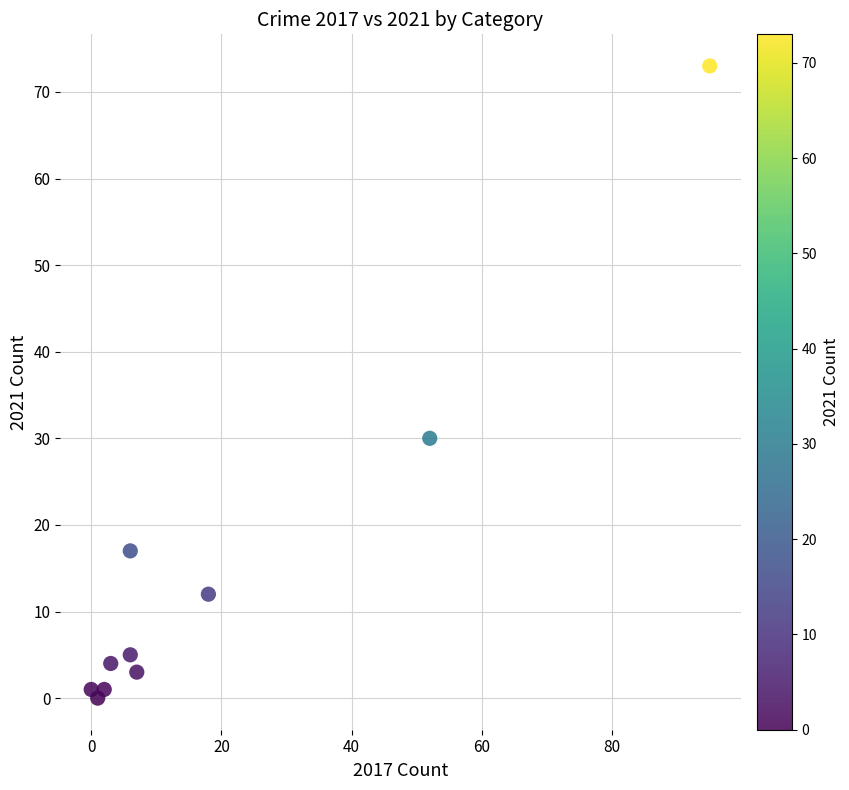

What Y value in the scatter plot is closest to 36?

30